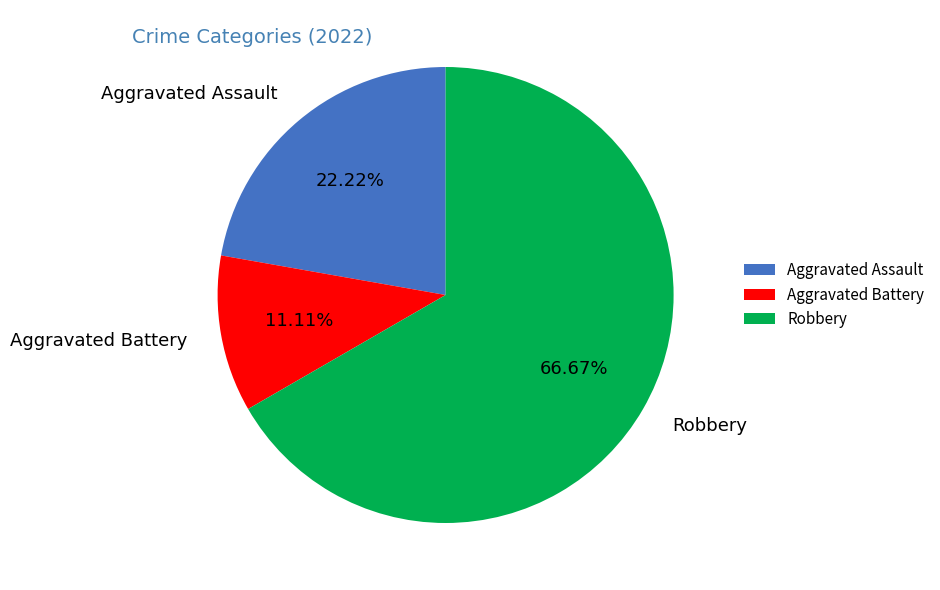

To the nearest percent, what percentage of the pie is Robbery?

67%